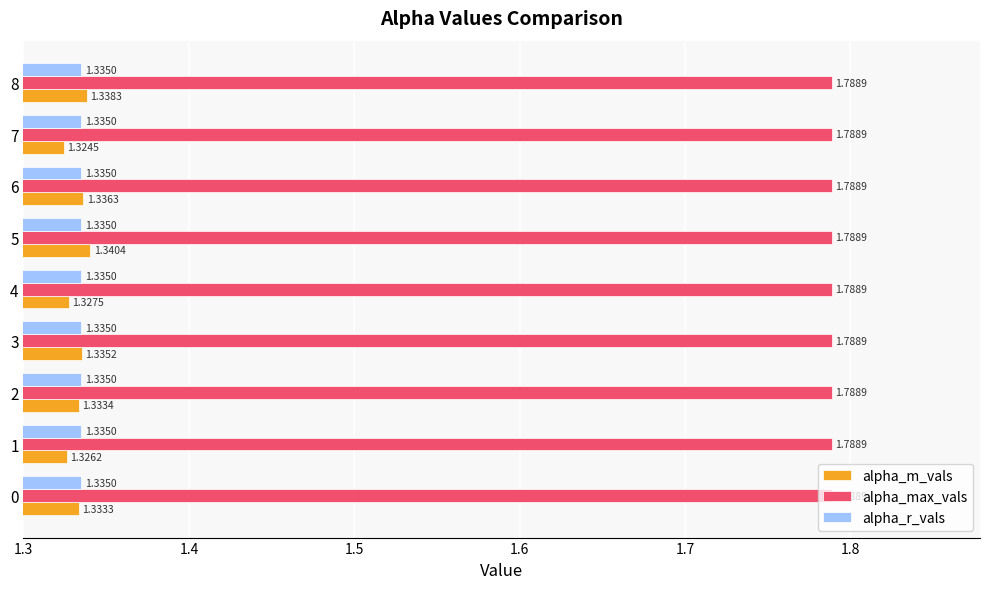

List the series in order of their peak value, highest first.

alpha_max_vals, alpha_m_vals, alpha_r_vals